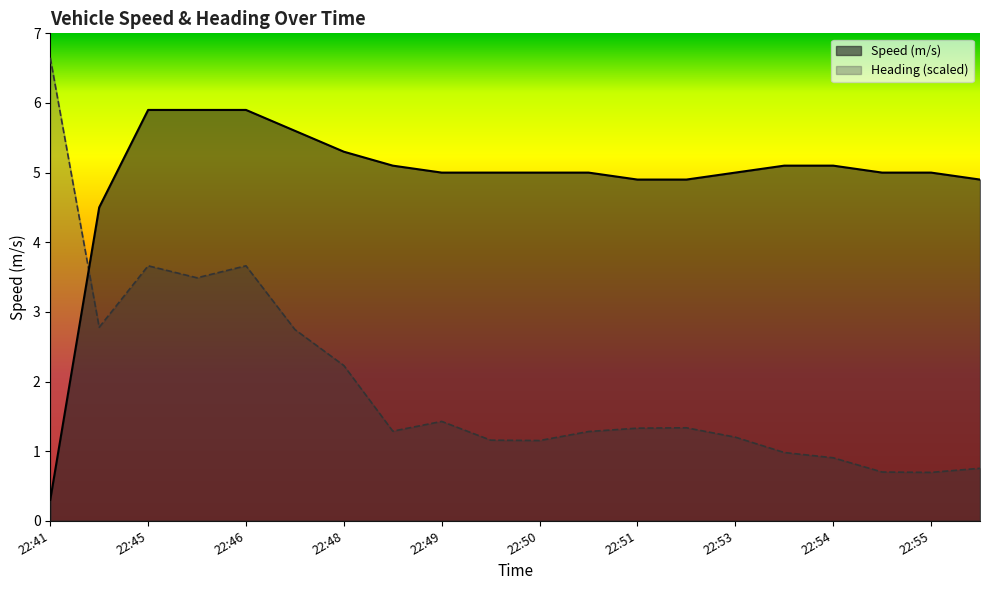

Which has a higher value, 22:53 or 22:41?

22:53